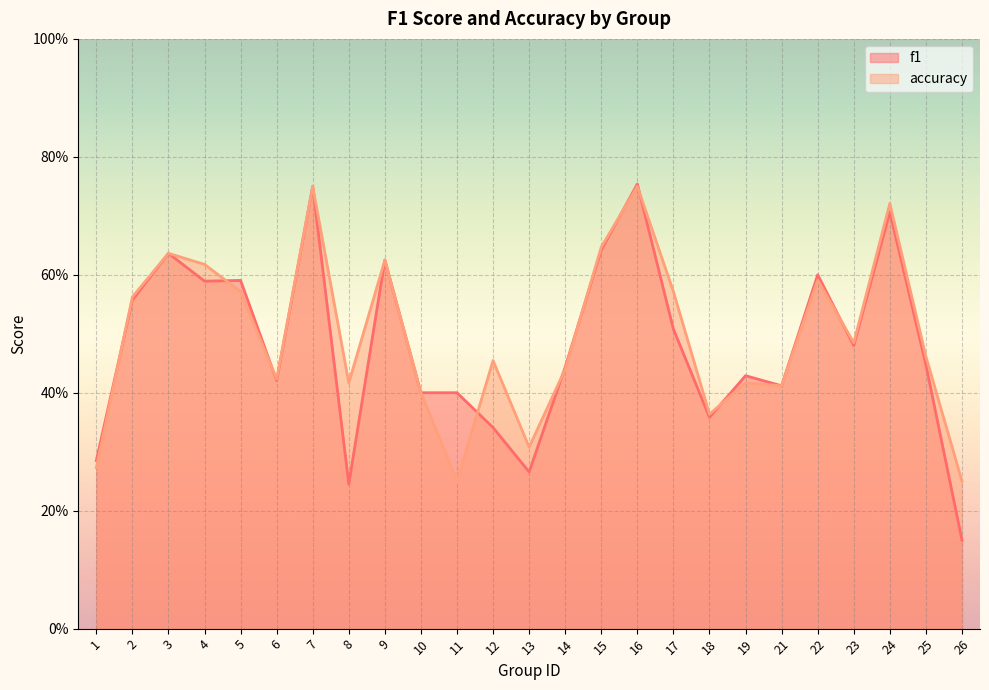

What is the sum of all accuracy values?

12.4